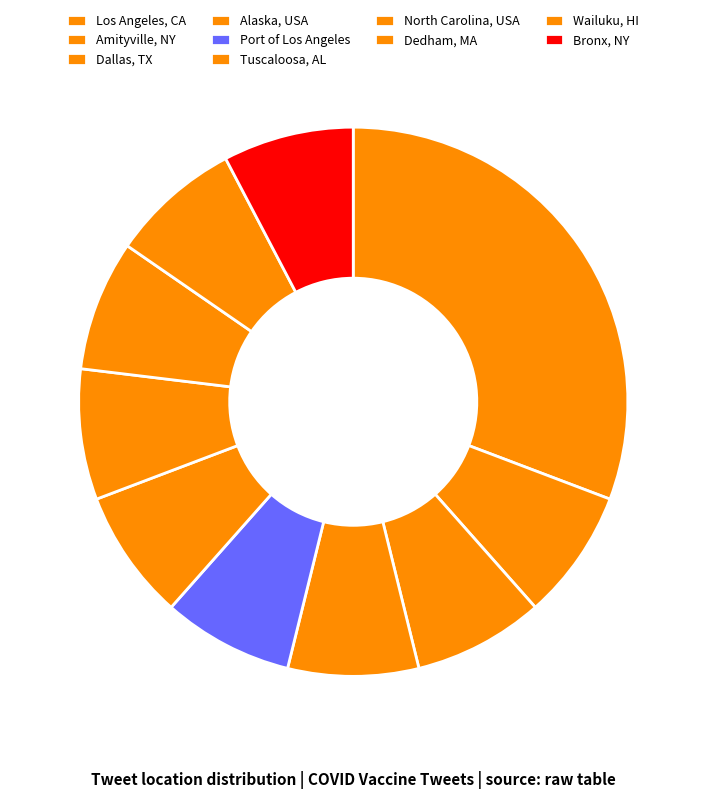

Rank the categories by value from lowest to highest.

Amityville, NY, Dallas, TX, Alaska, USA, Port of Los Angeles, Tuscaloosa, AL, North Carolina, USA, Dedham, MA, Wailuku, HI, Bronx, NY, Los Angeles, CA